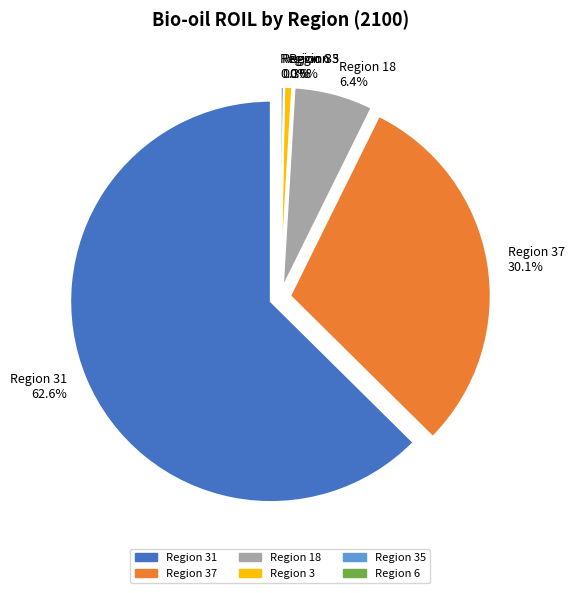

Do 3 and 31 together represent more than half of the pie?

Yes